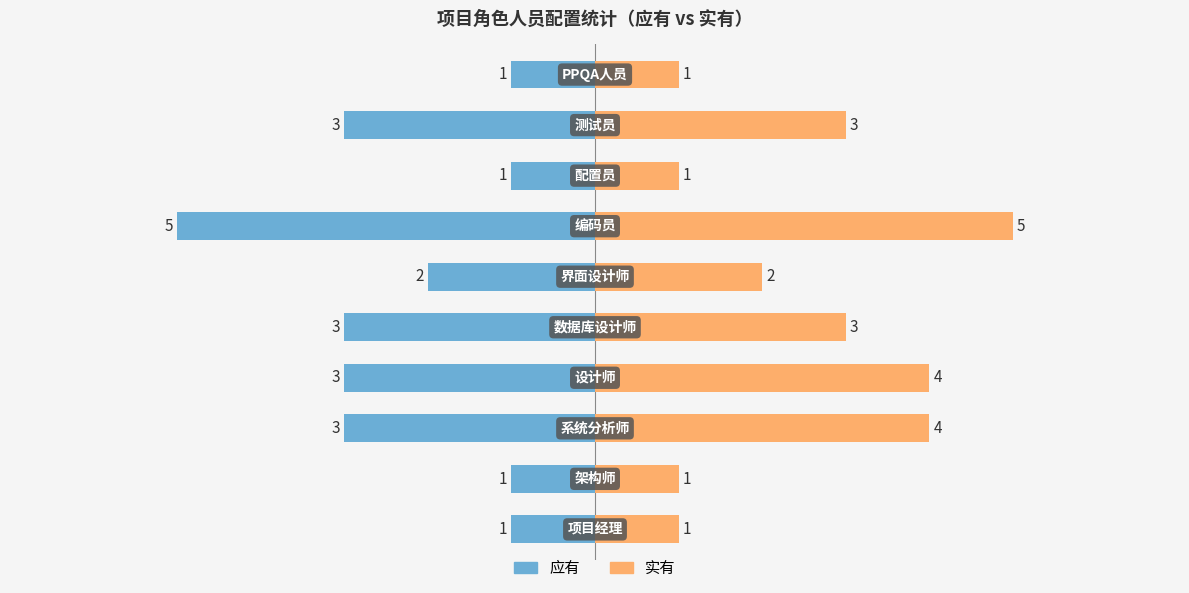

What is the approximate value of 实有 at 4?

5